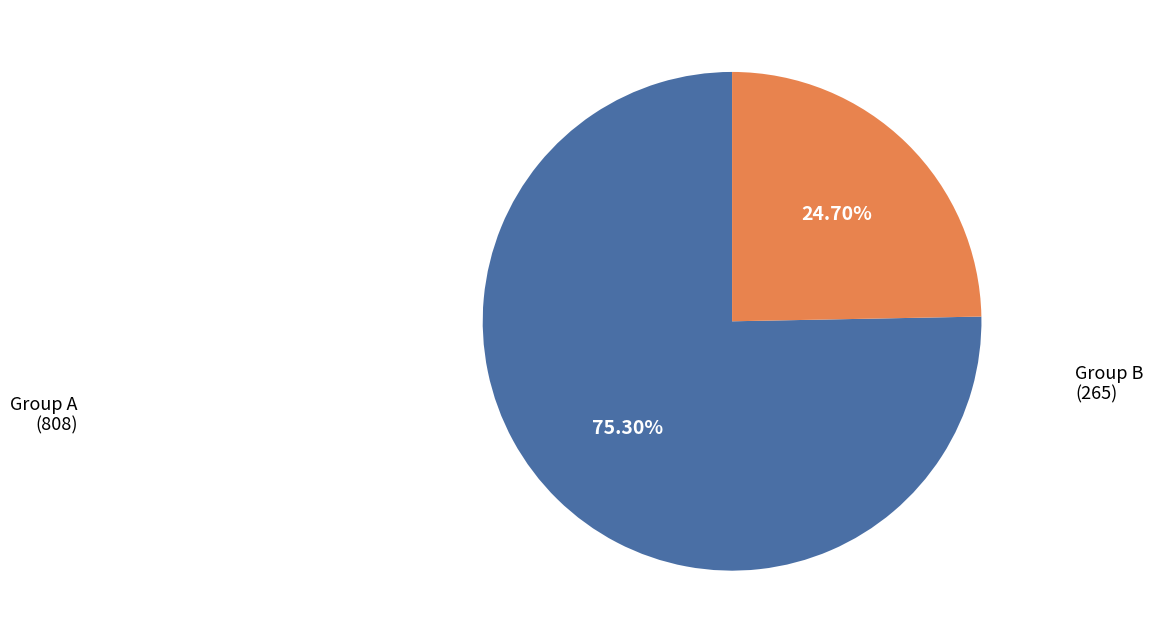

Does any single category account for the majority?

Yes